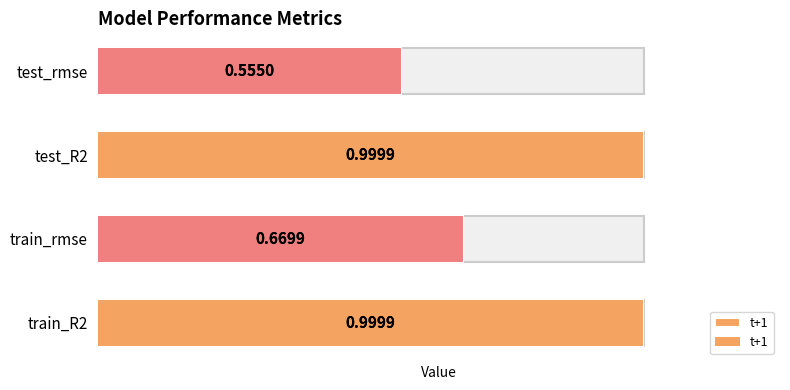

What is the value of the 1st bar from the left?

1.0